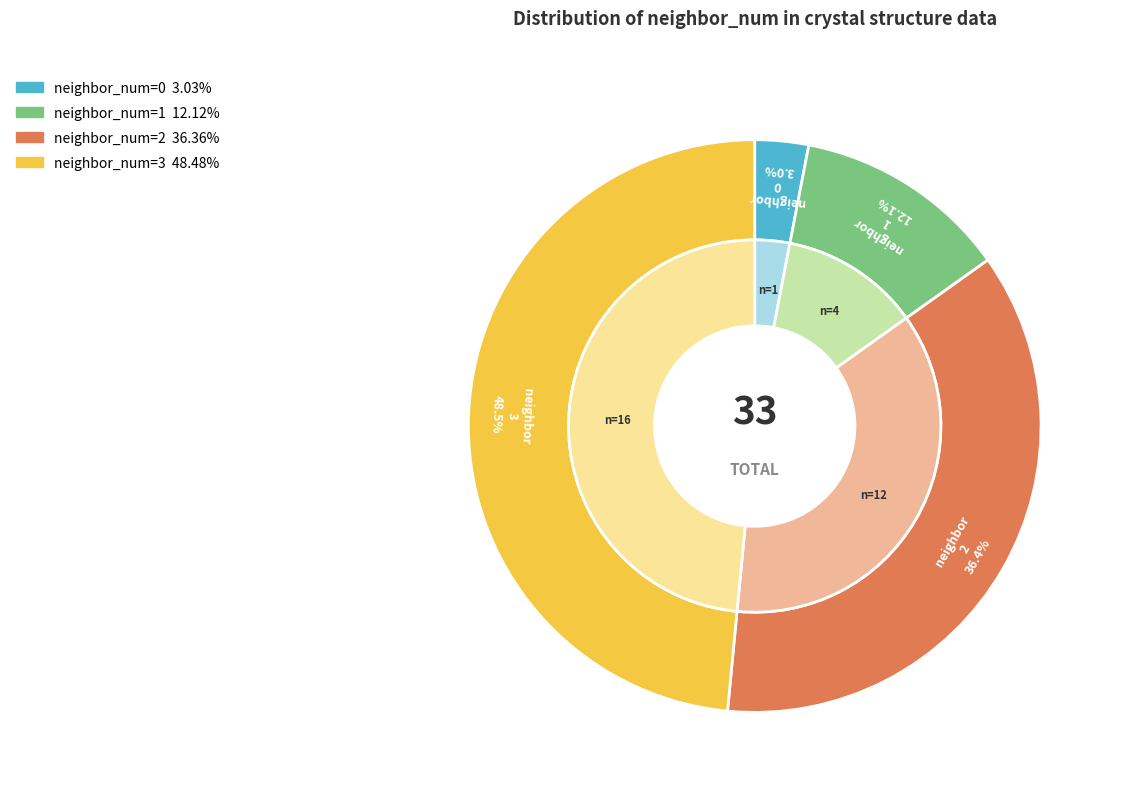

To the nearest percent, what portion does 3 represent?

48%